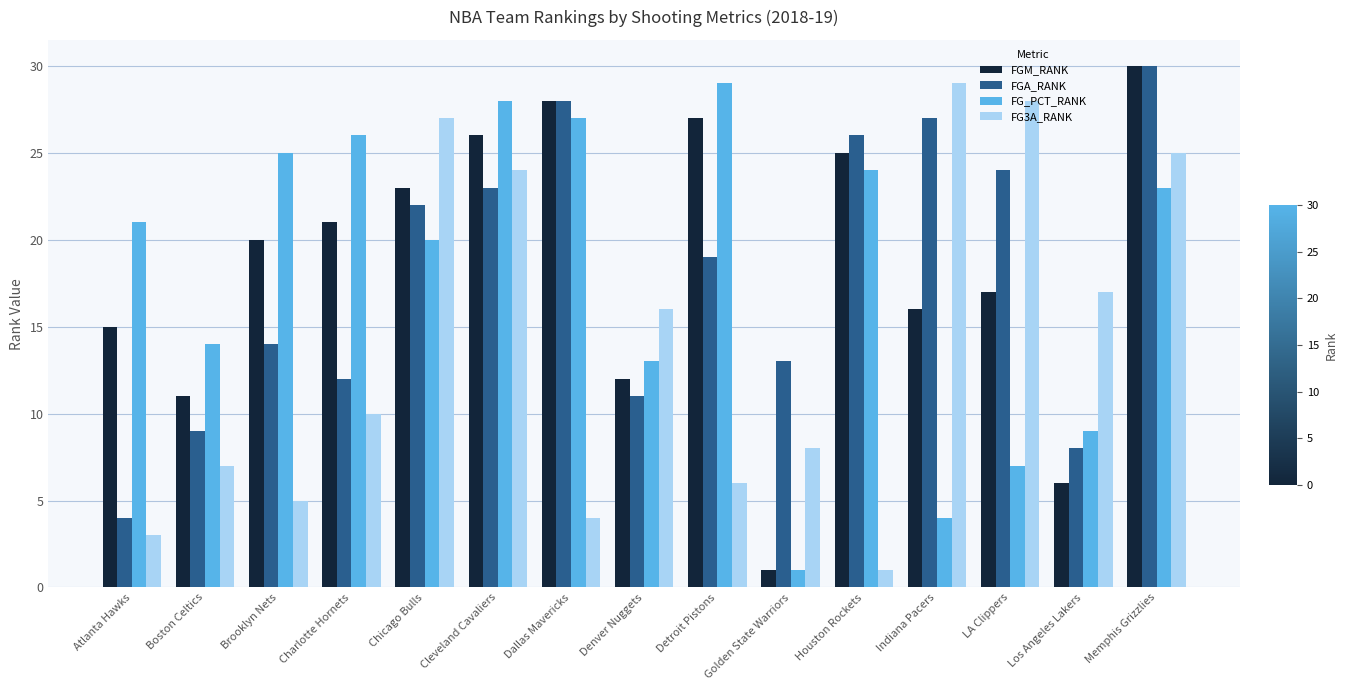

At which label is FG_PCT_RANK closest to 15?

Boston Celtics